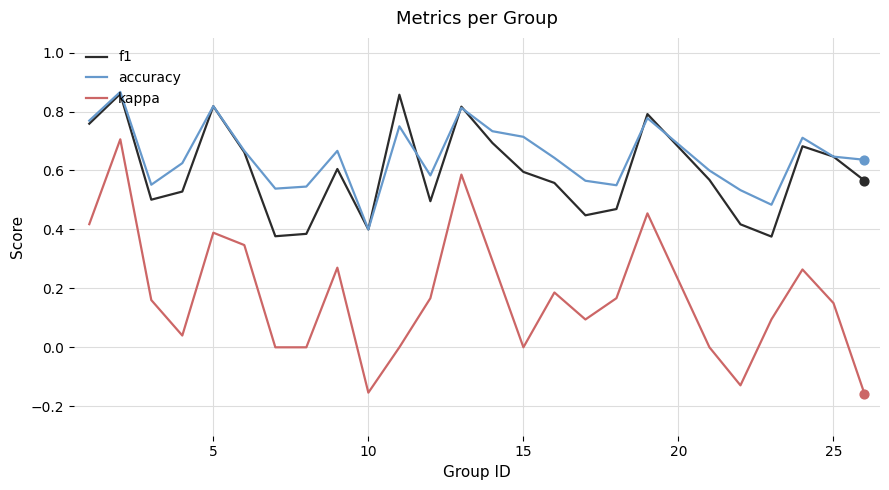

True or false: f1 and kappa cross at least once.

False